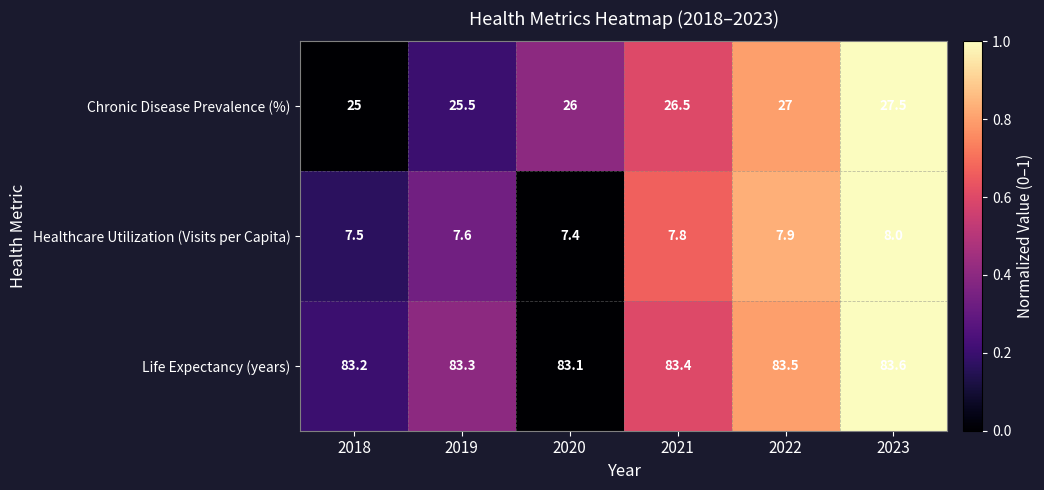

Rank the series at 2021 from lowest to highest value.

Healthcare Utilization (Visits per Capita), Chronic Disease Prevalence (%), Life Expectancy (years)